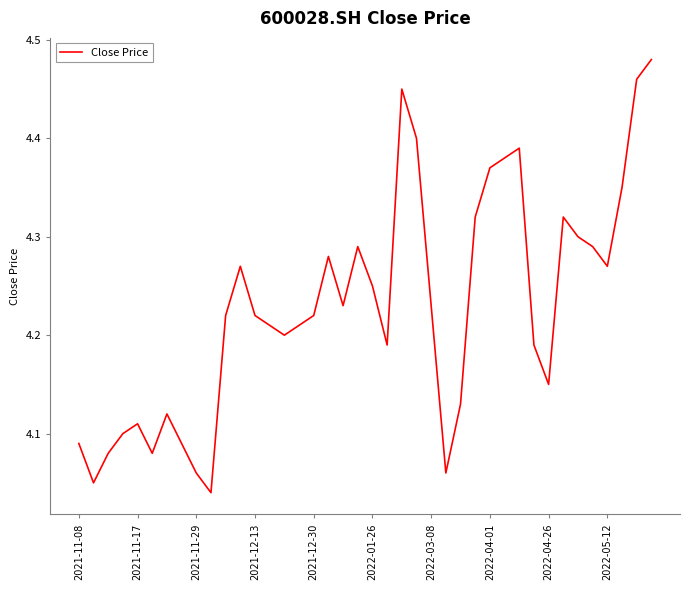

What is the difference between the maximum and minimum values?

0.4